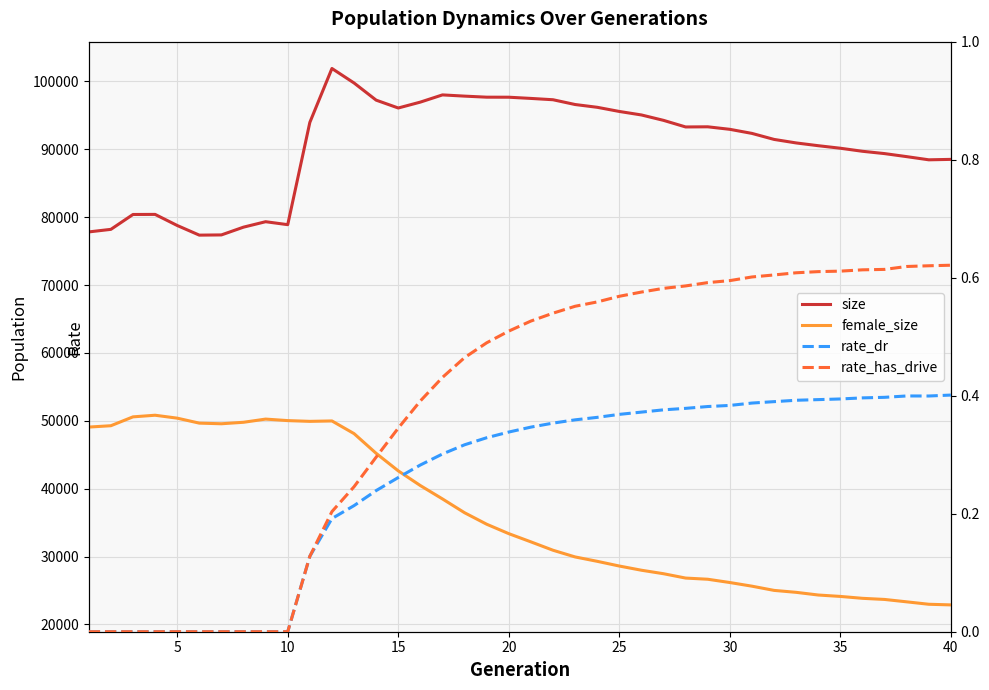

How many rate_has_drive values are between 0 and 1?

40